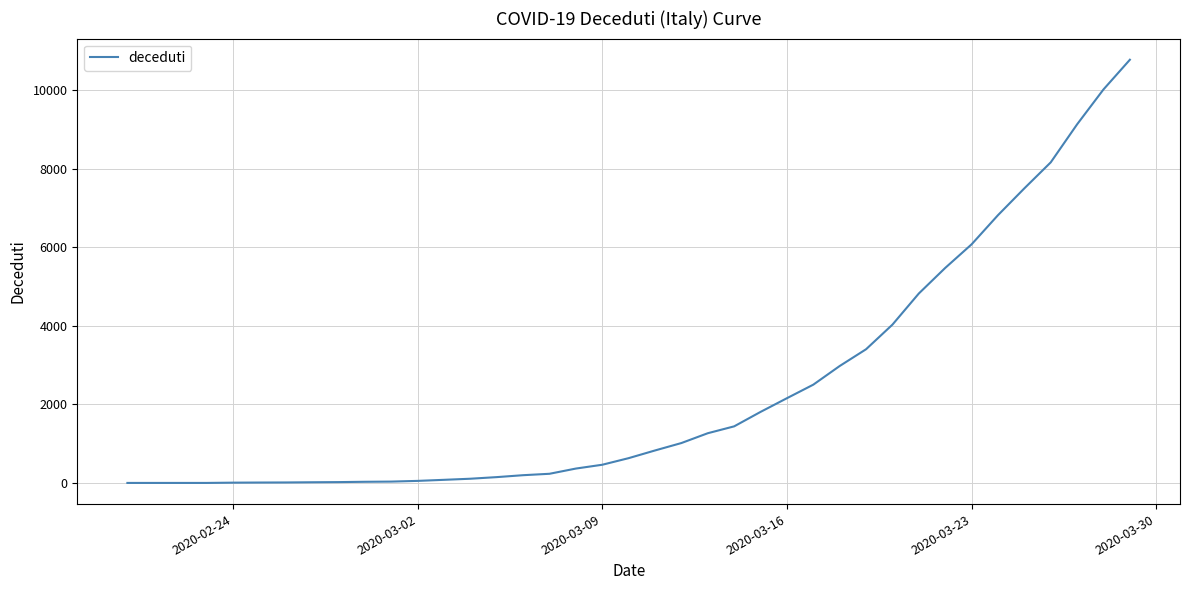

What is the difference between the maximum and minimum values?

10779